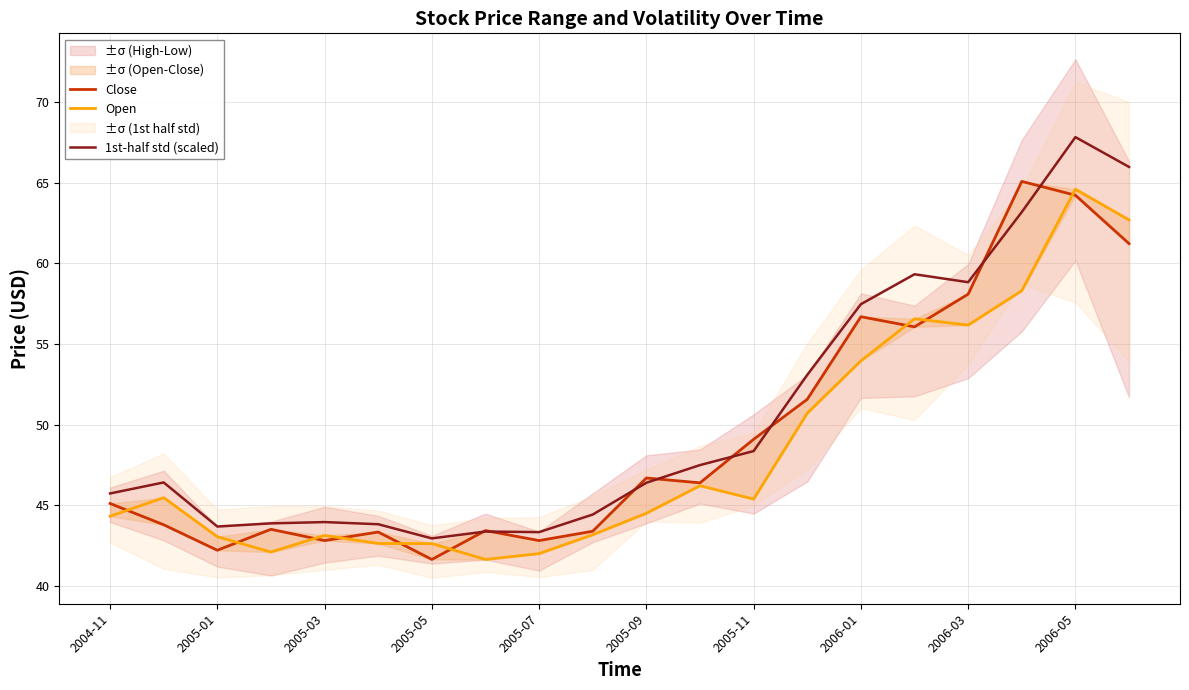

True or false: Close has a value of 65.1 at 17.

True